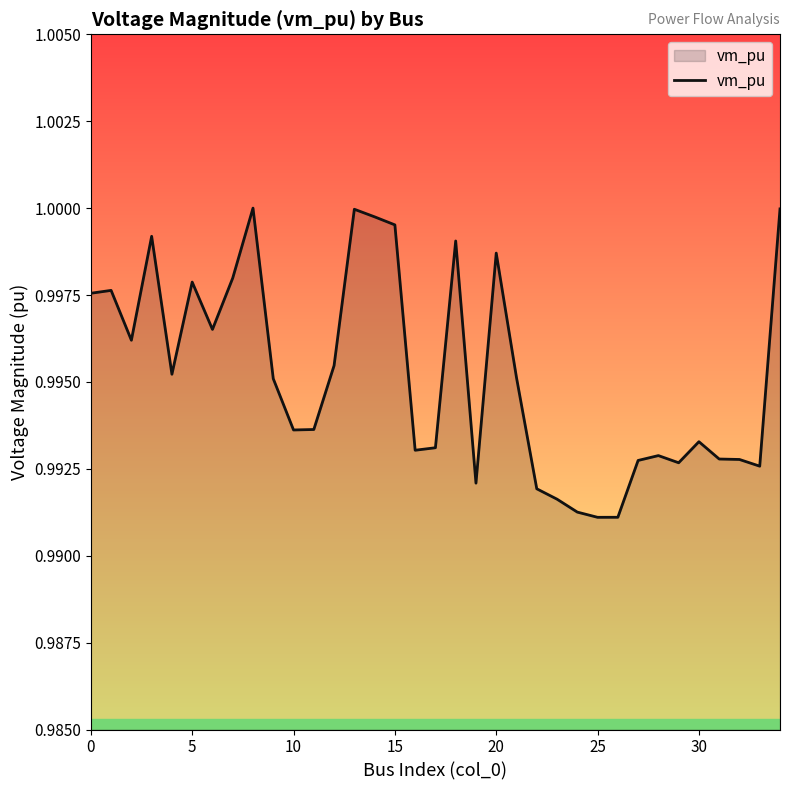

Does the chart have visible grid lines?

No